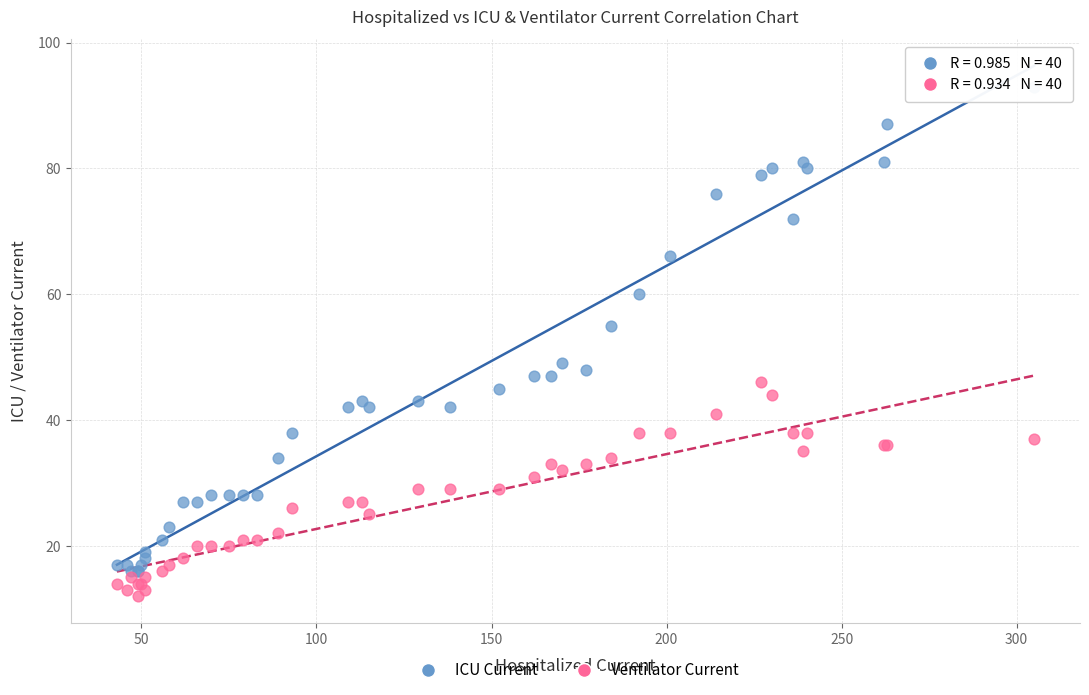

Which series contains the lowest Y value?

Ventilator Current